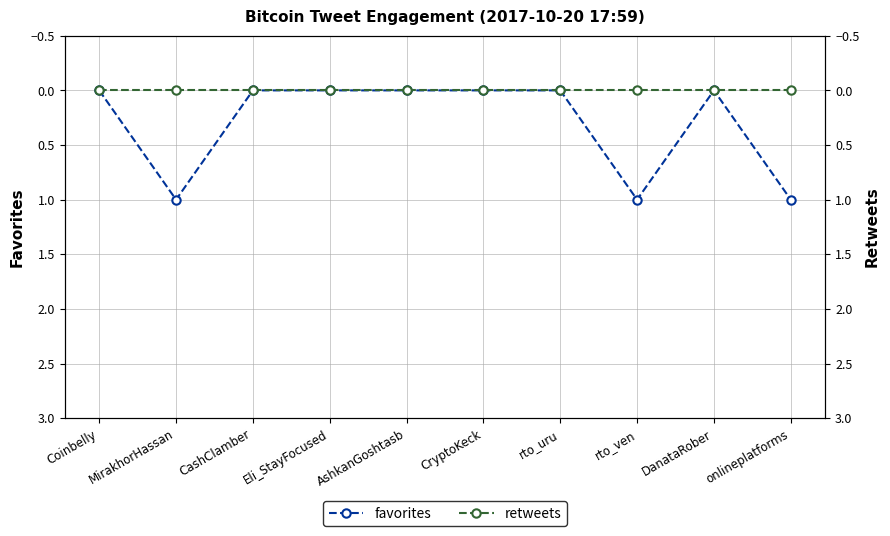

Between Eli_StayFocused and DanataRober, which is larger?

Eli_StayFocused